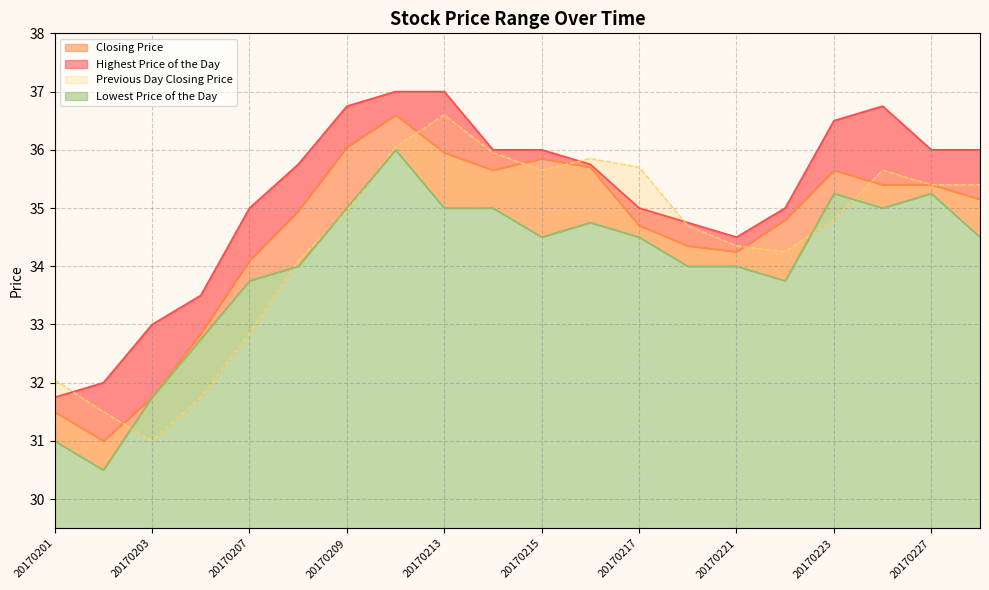

What is the maximum value shown in the chart?

37.0